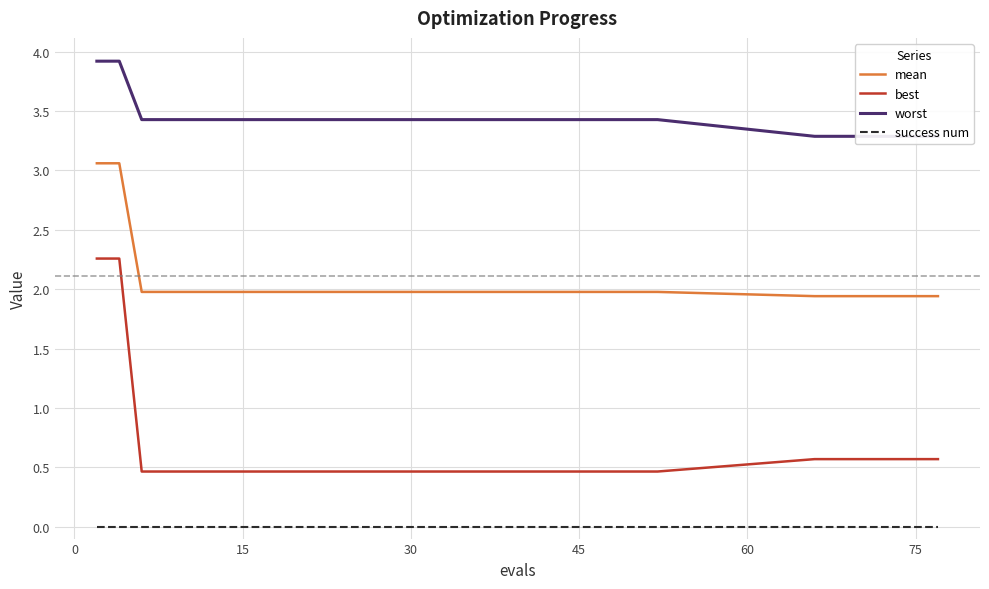

How many lines are shown in the chart?

4